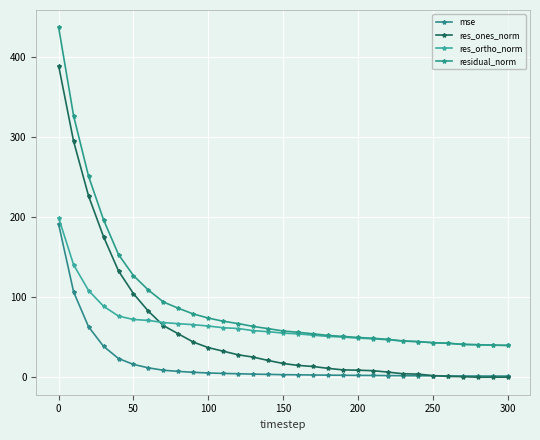

Count the number of categories in the chart.

31